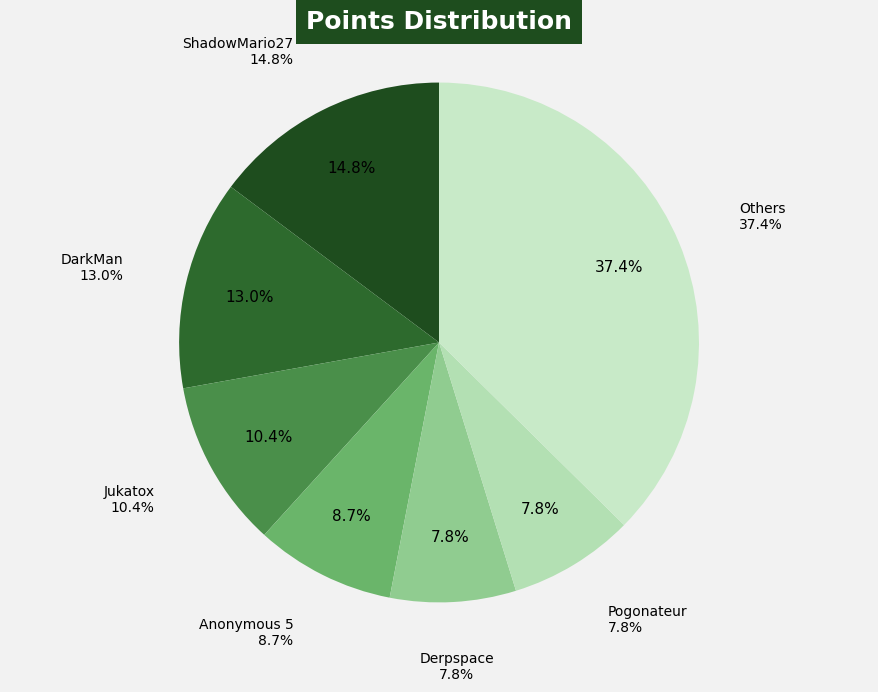

Does any single category account for the majority?

No